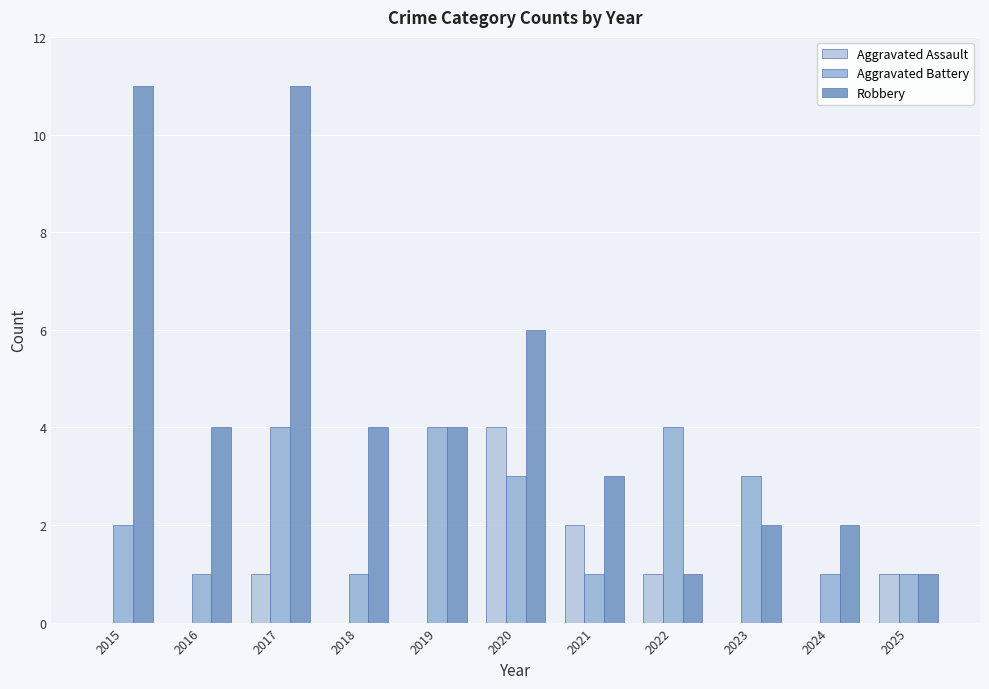

Does the chart contain stacked bars?

No